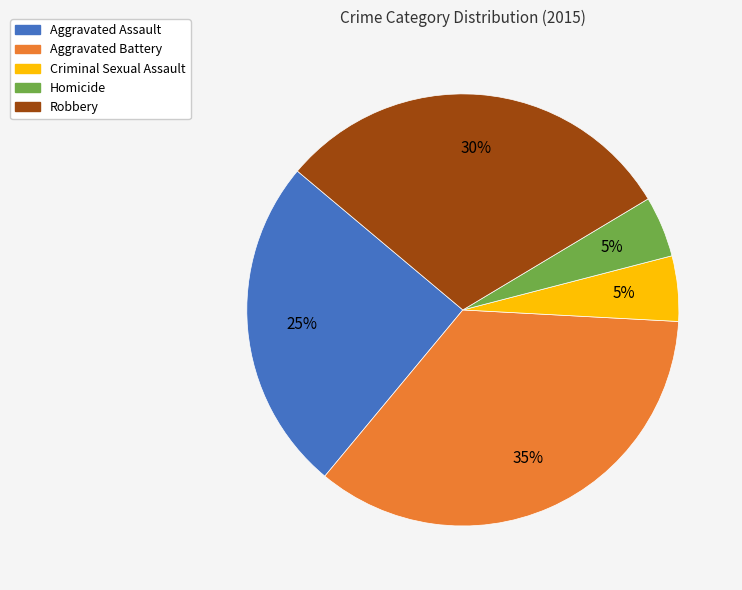

Which slice is the largest?

Aggravated Battery